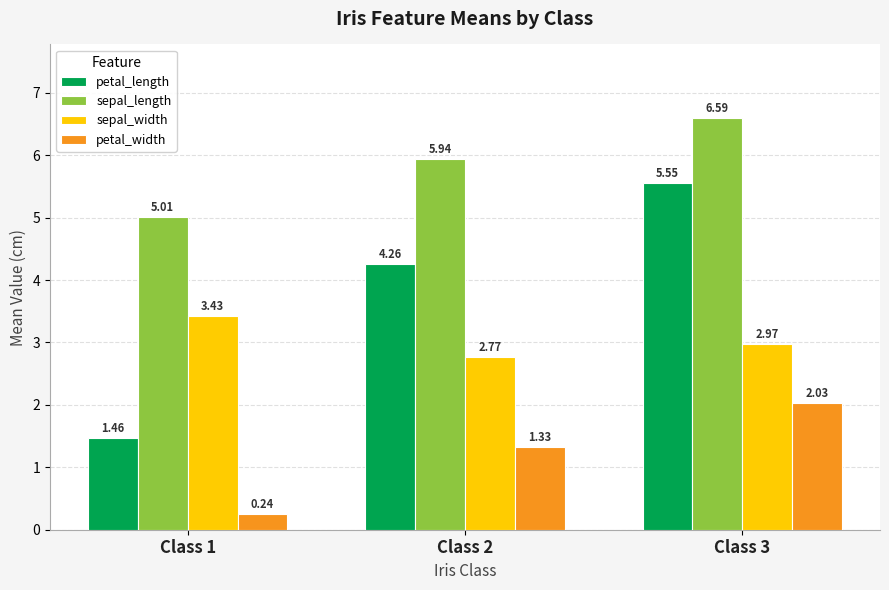

How many groups of bars are there?

3